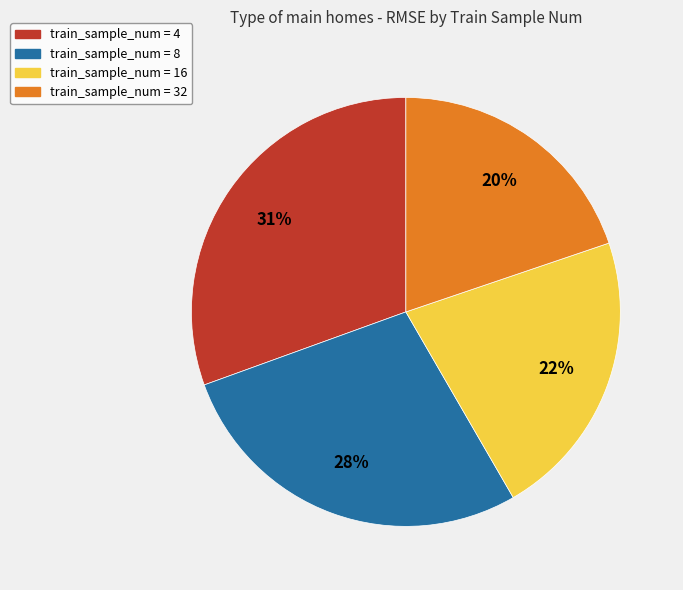

Between train_sample_num = 32 and train_sample_num = 8, which is larger?

train_sample_num = 8